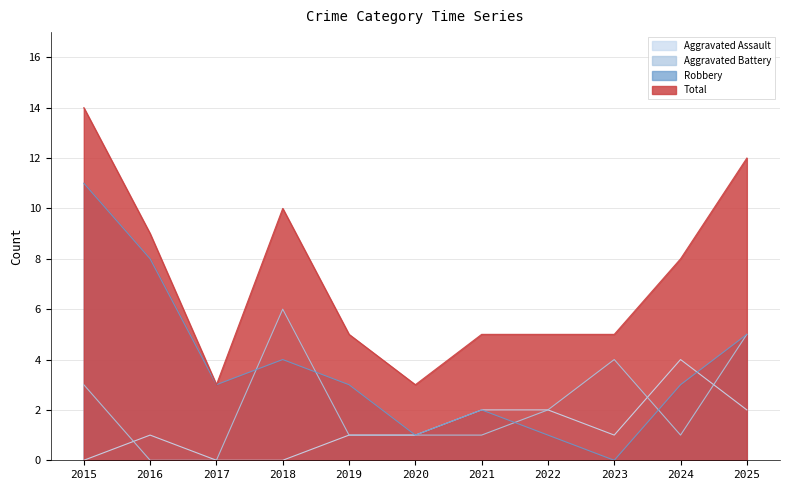

What are all the series names shown in the legend?

Aggravated Assault, Aggravated Battery, Robbery, Total